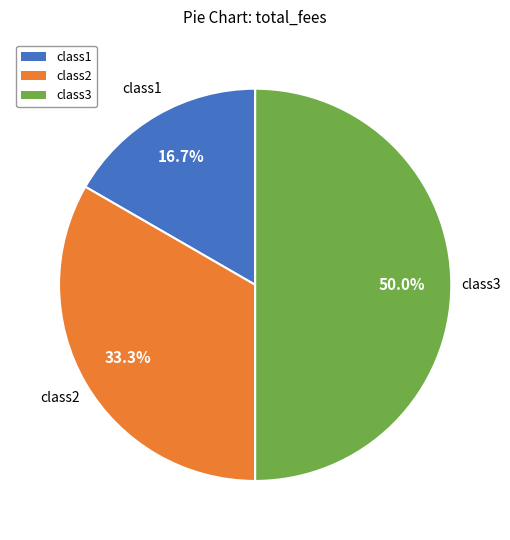

Does class1 account for over 50% of the chart?

No